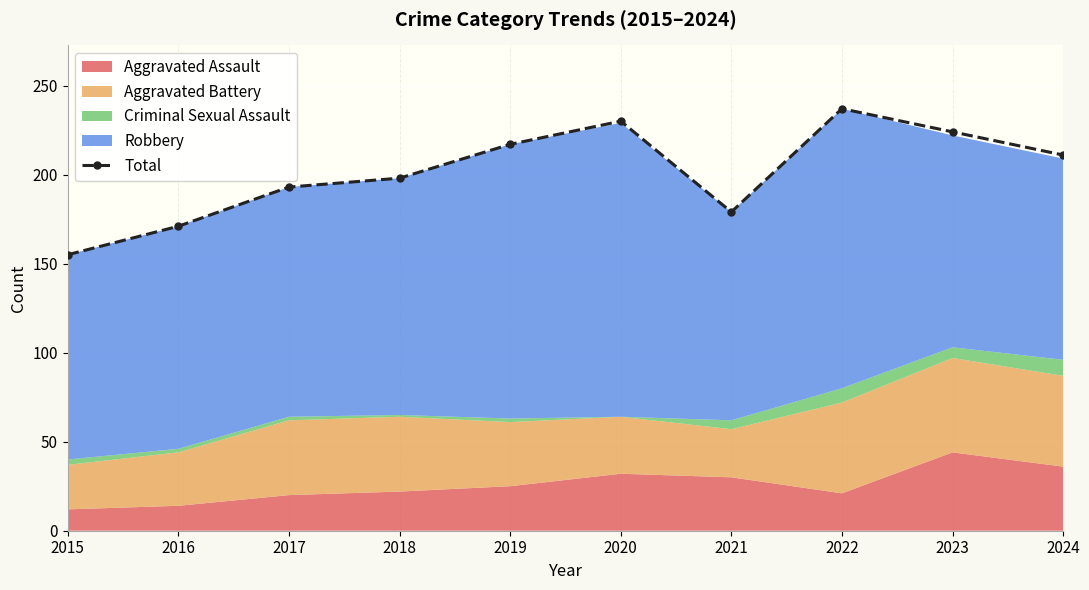

Reading left to right, what are all the values shown in this chart?

2015=155	2016=171	2017=193	2018=198	2019=217	2020=230	2021=179	2022=237	2023=224	2024=211